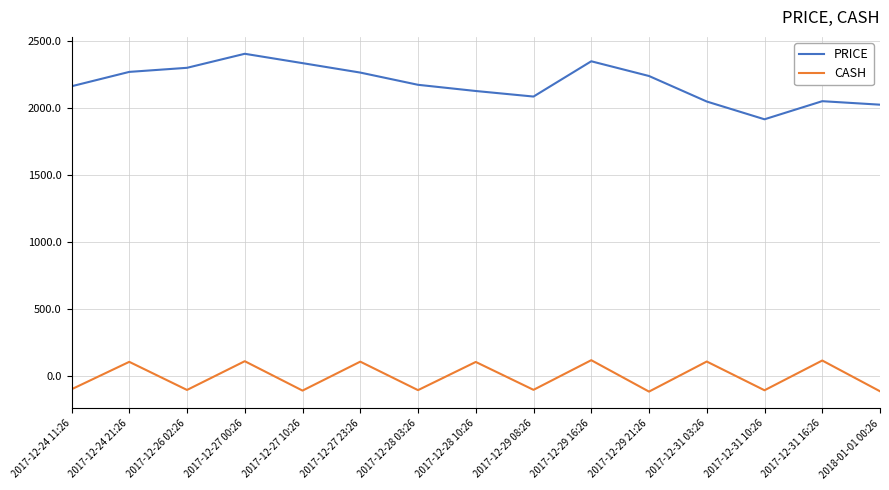

What is the difference between the maximum and minimum values in the PRICE series?

489.3